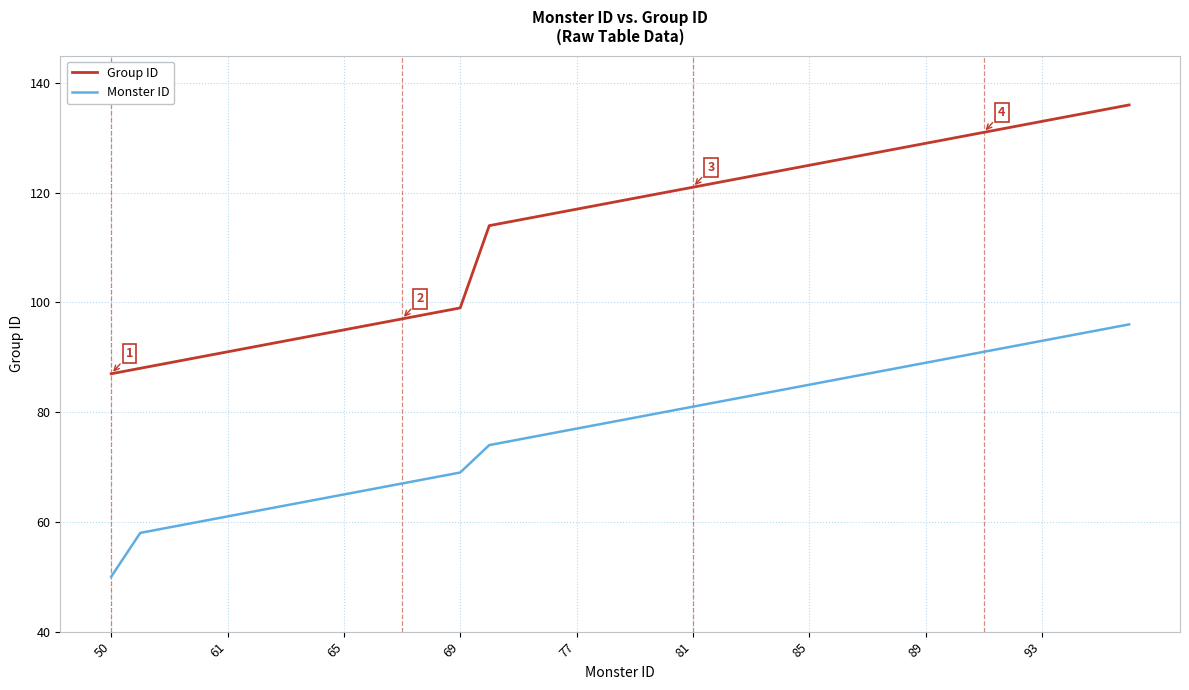

True or false: Monster ID and Group ID cross at least once.

False